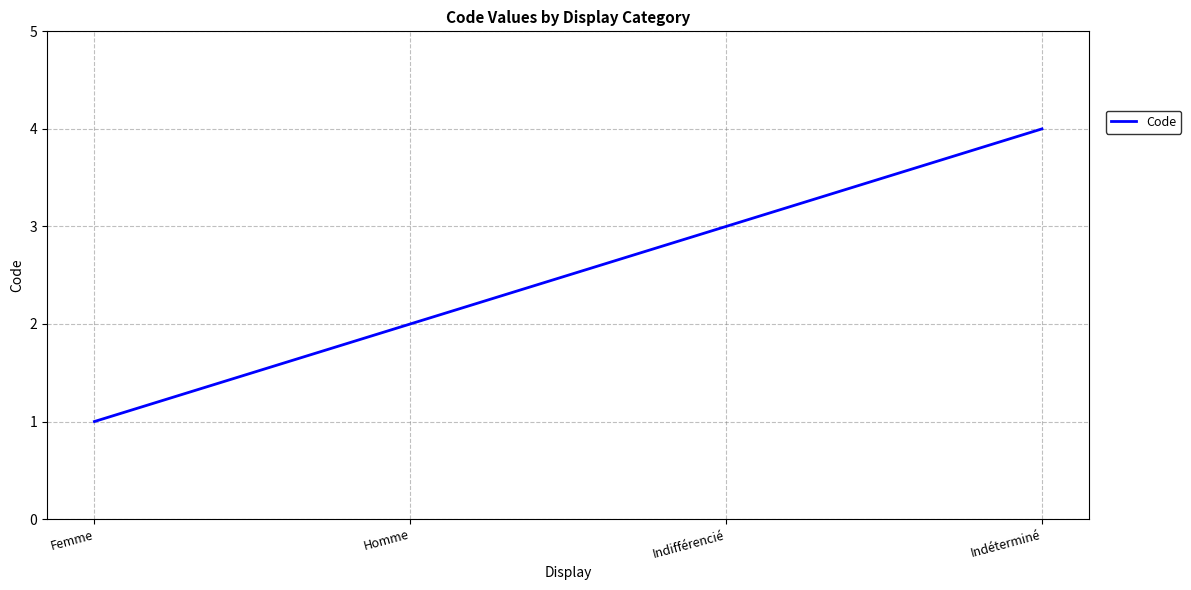

List the labels in order of value, largest first.

Indéterminé, Indifférencié, Homme, Femme